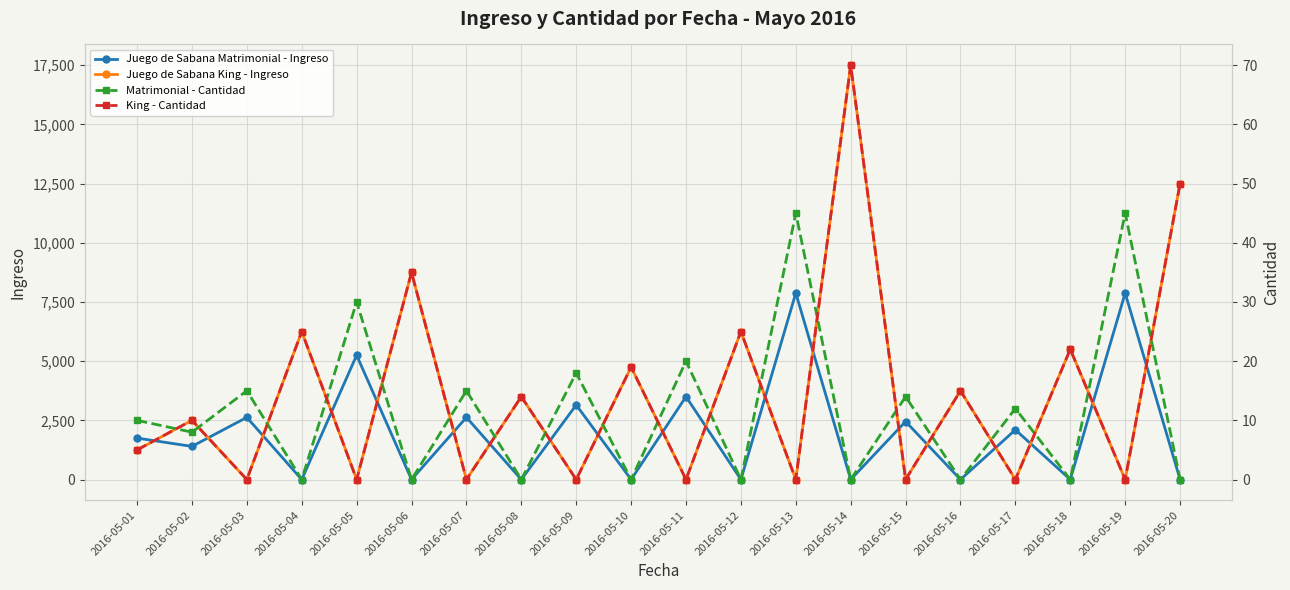

Which series has the widest spread of values?

Juego de Sabana King - Ingreso